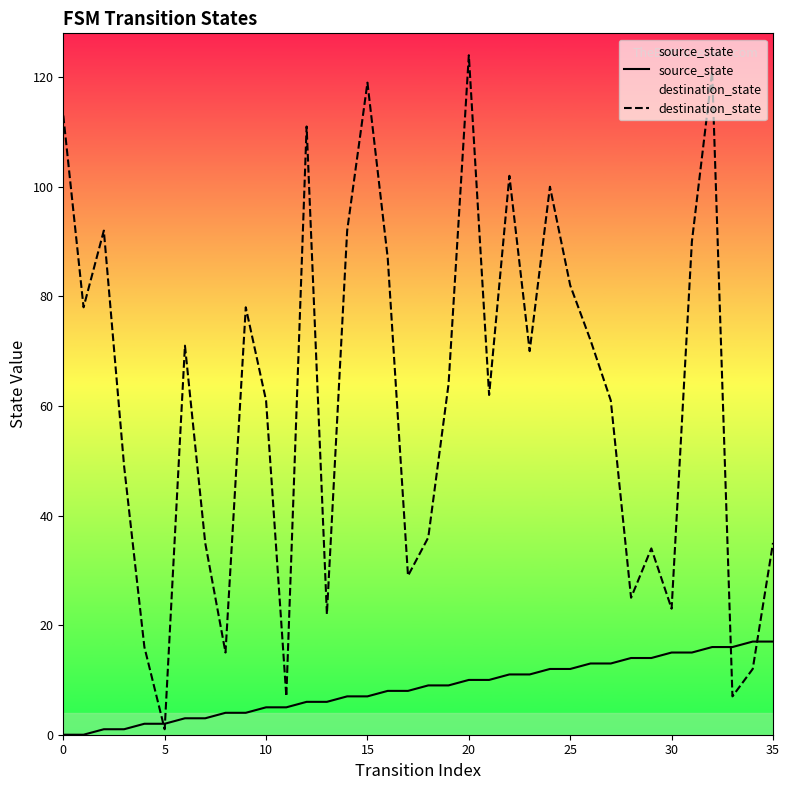

The destination_state series shows 31 at 30. True or false?

False